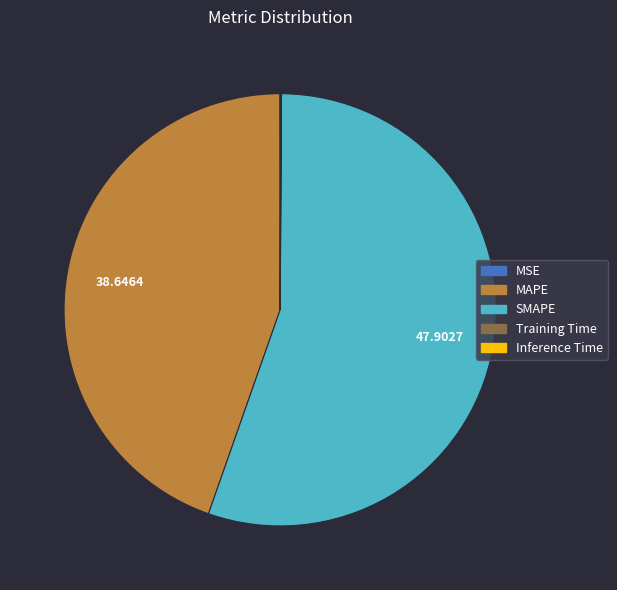

What is the ratio of the value at SMAPE to the value at MAPE?

1.2